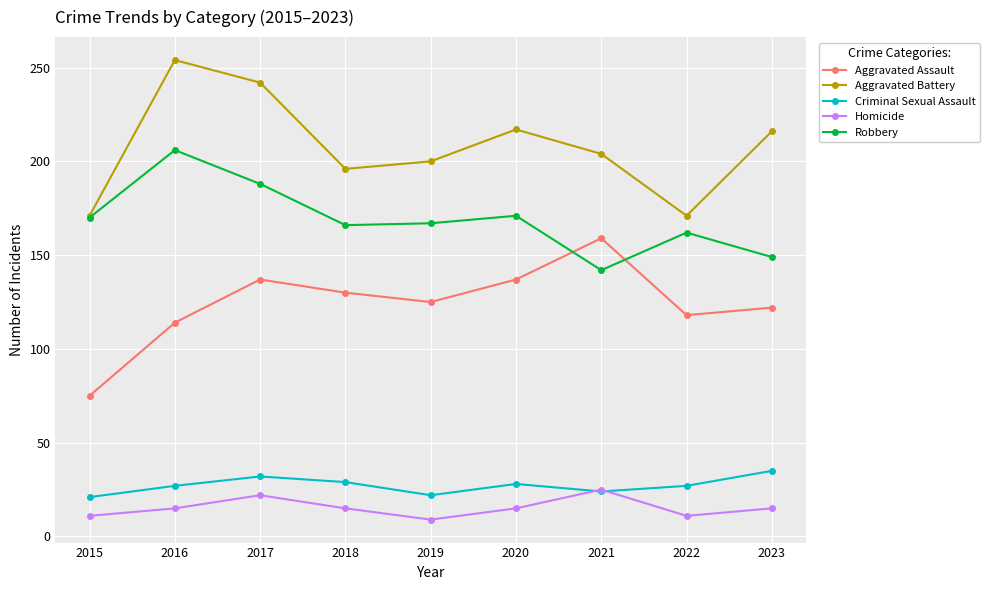

At which category does Robbery reach its first local peak?

2016